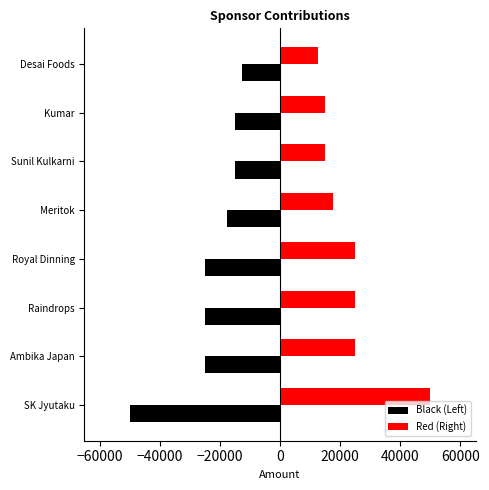

What is the sum of all Black (Left) values?

-185000